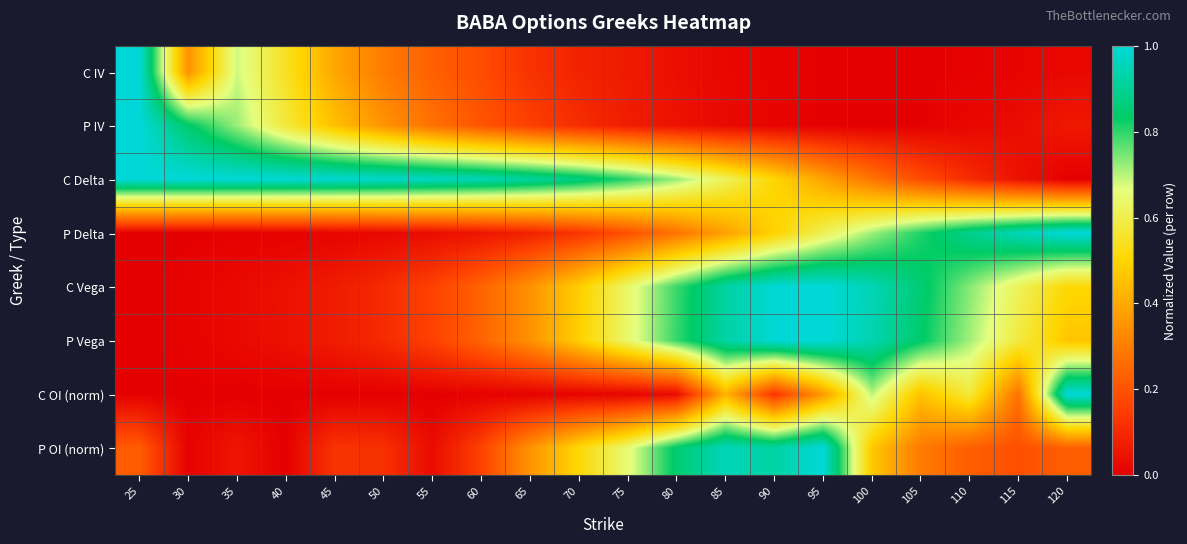

What is the total value across all series at 85?

4.3